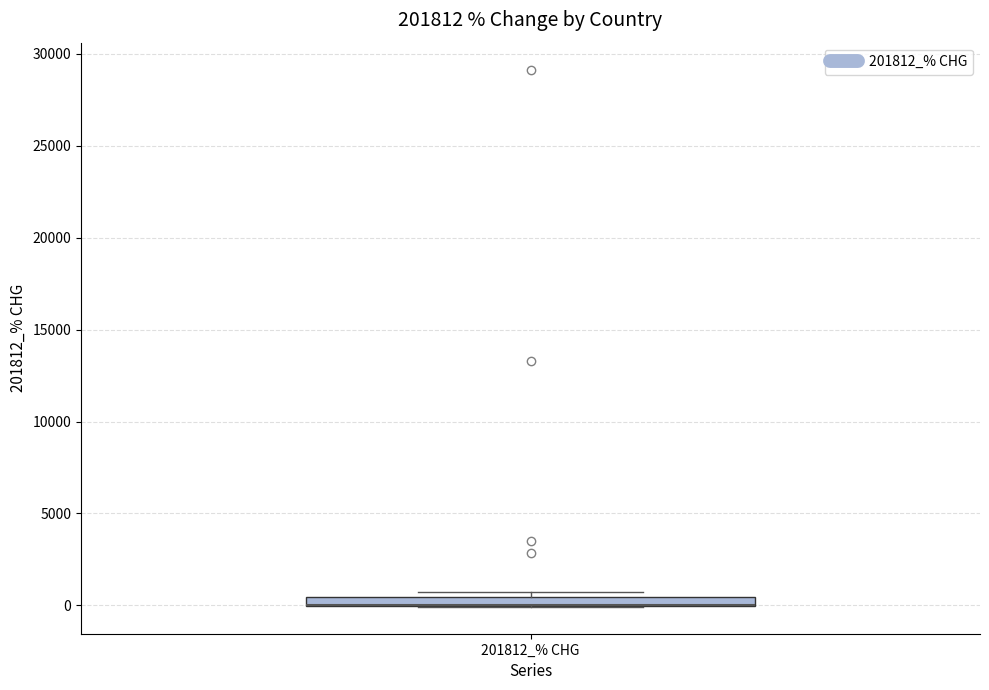

Where is the lower edge of the box for 201812_% CHG on the y-axis? The values are not printed on the chart, so give them approximately, as read against the axis.

0